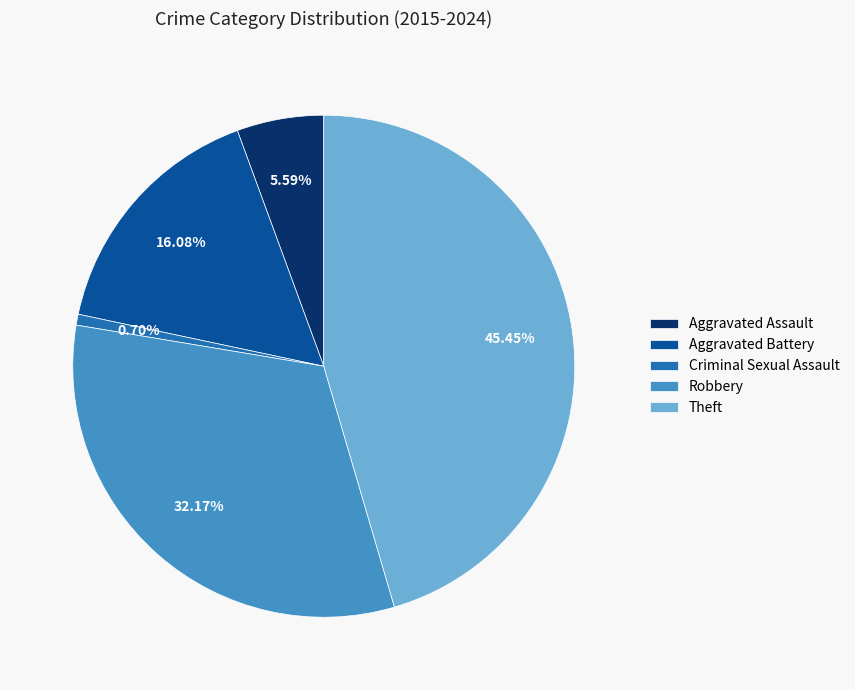

To the nearest percent, what is the combined percentage of Criminal Sexual Assault and Robbery?

33%